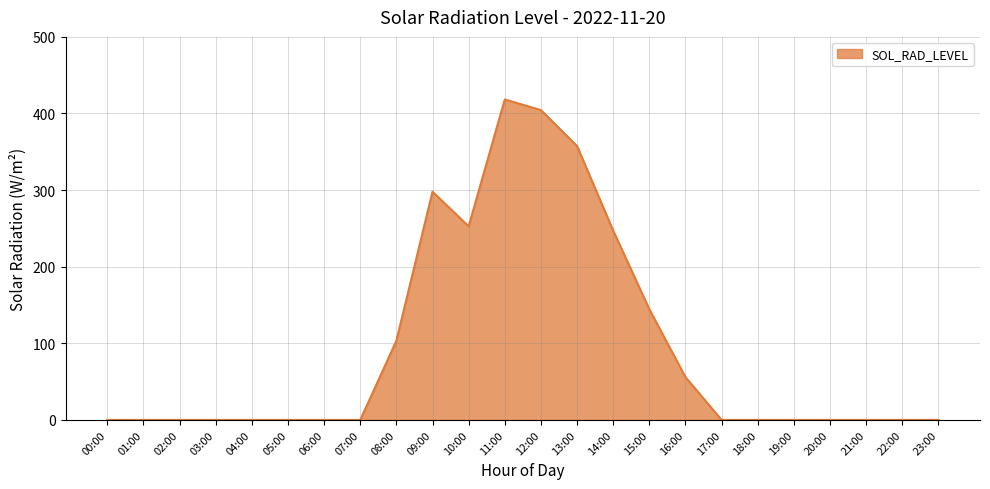

What is the difference between the maximum and minimum values?

418.3